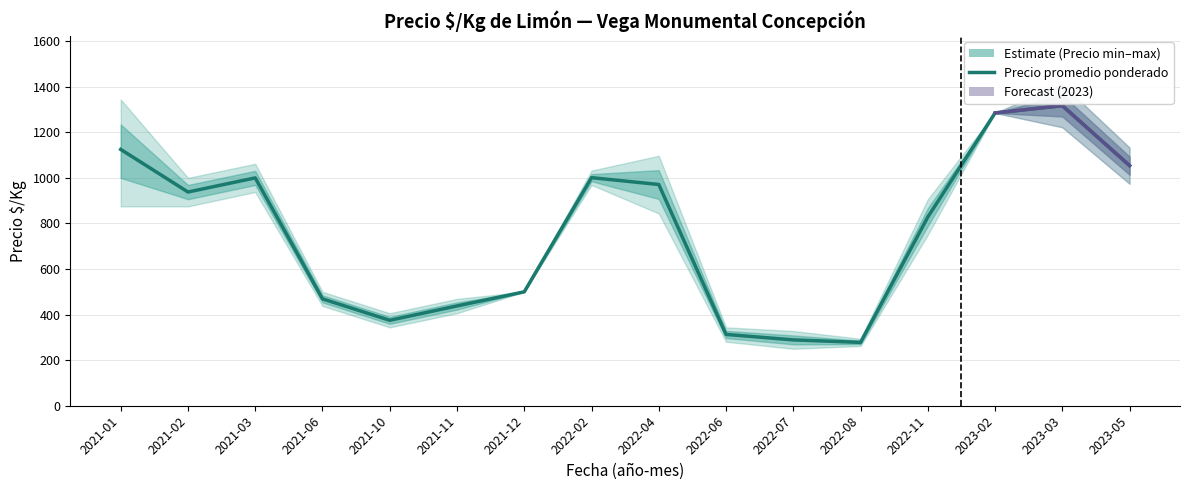

How many data points does each series have?

16